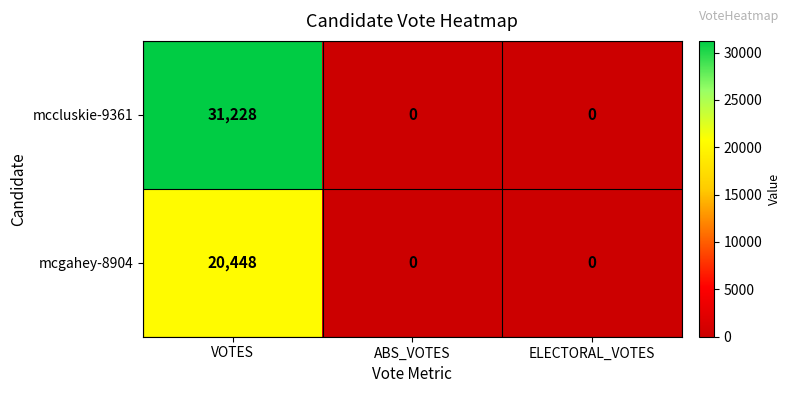

What is the difference between the maximum and minimum values in the mccluskie-9361 series?

31228